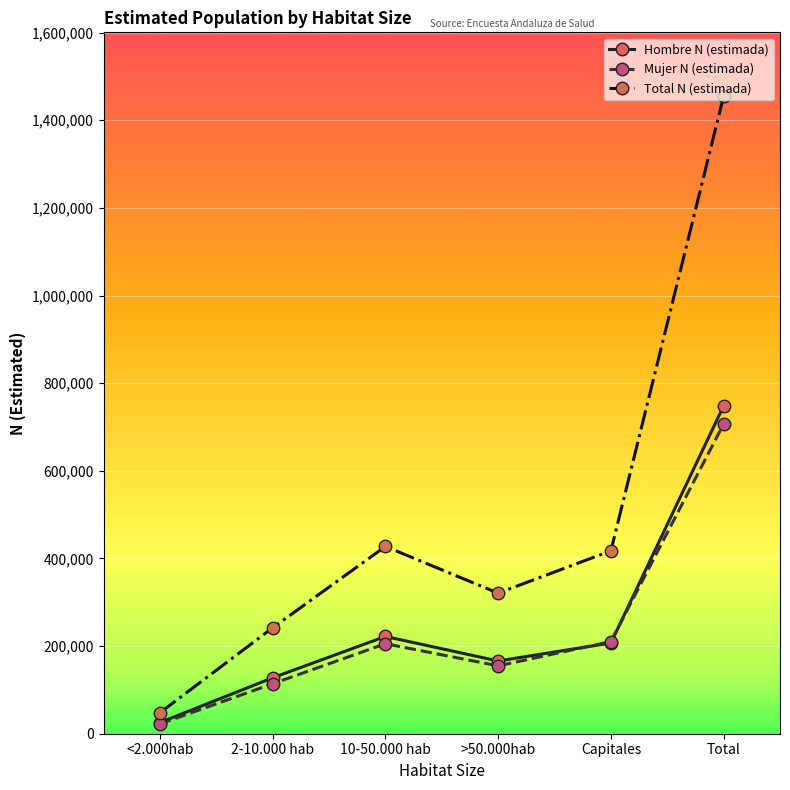

What position from the right is 10-50.000 hab?

4